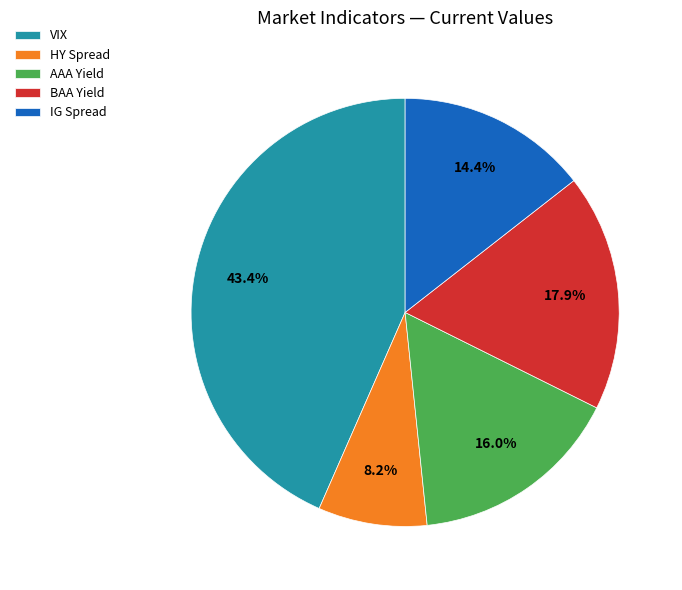

The HY Spread slice represents 8% of the pie. True or false?

True